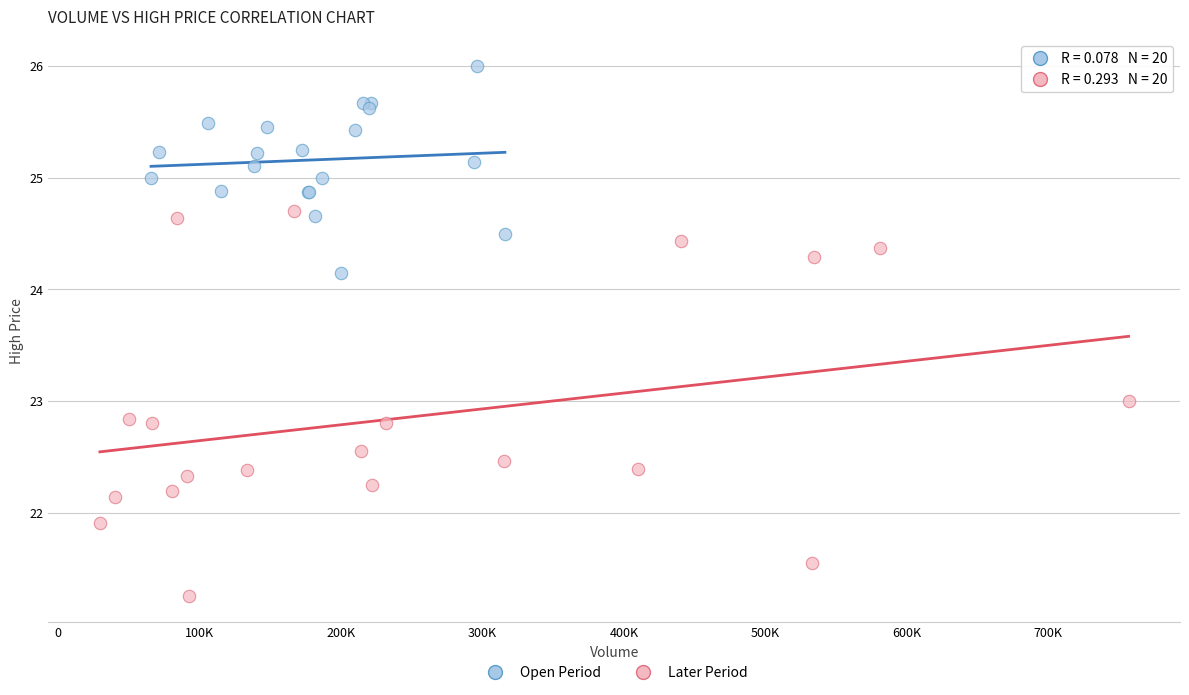

Which series contains the lowest Y value?

Later Period